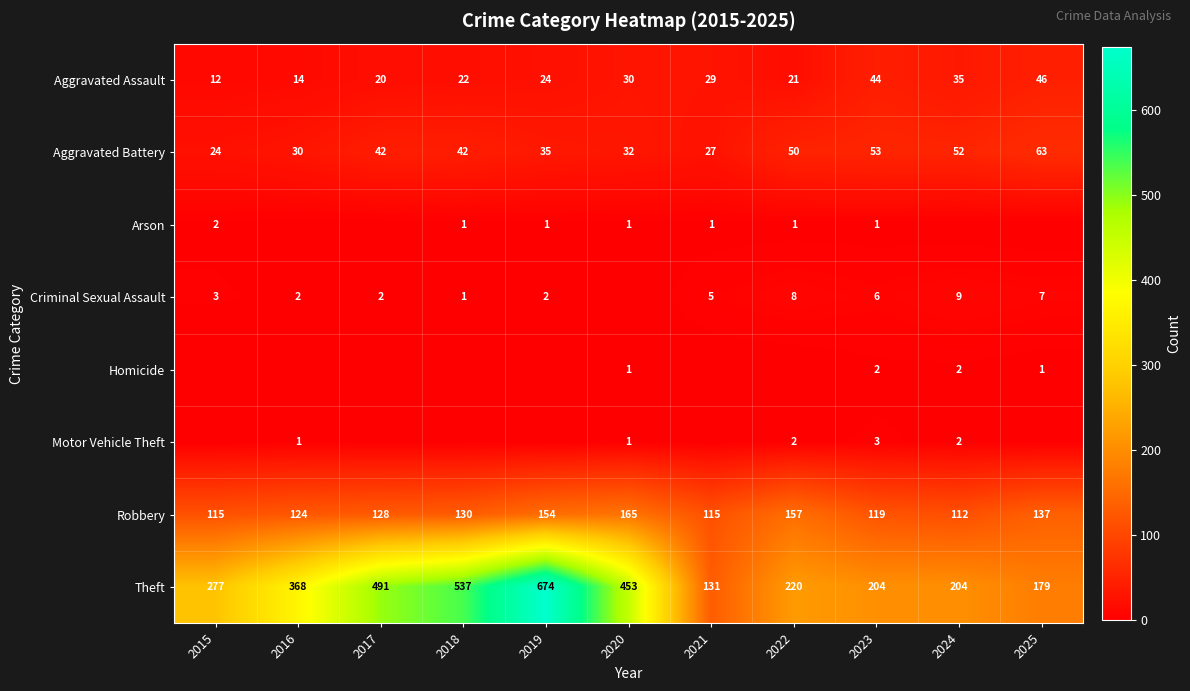

The value of Aggravated Assault at 2023 is 44. True or false?

True